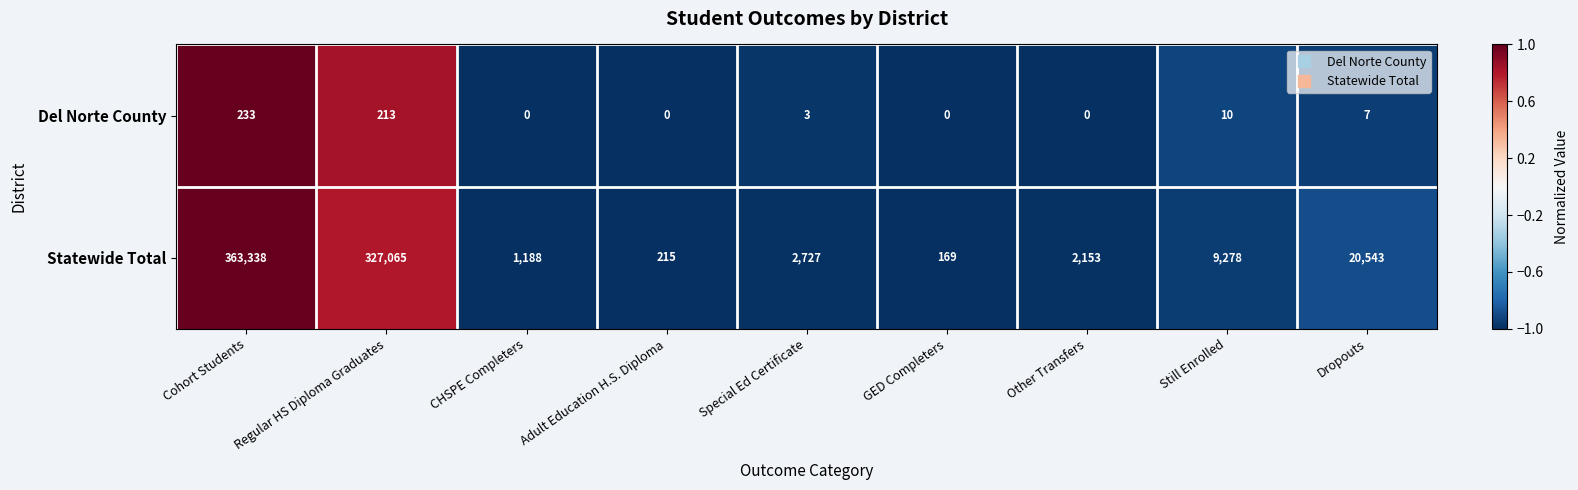

What is the average value of the Statewide Total series?

80742